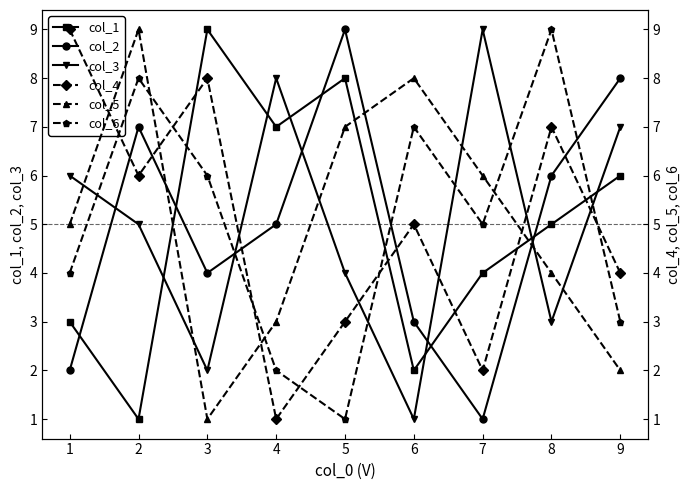

How many intersections are there between col_2 and col_6?

3